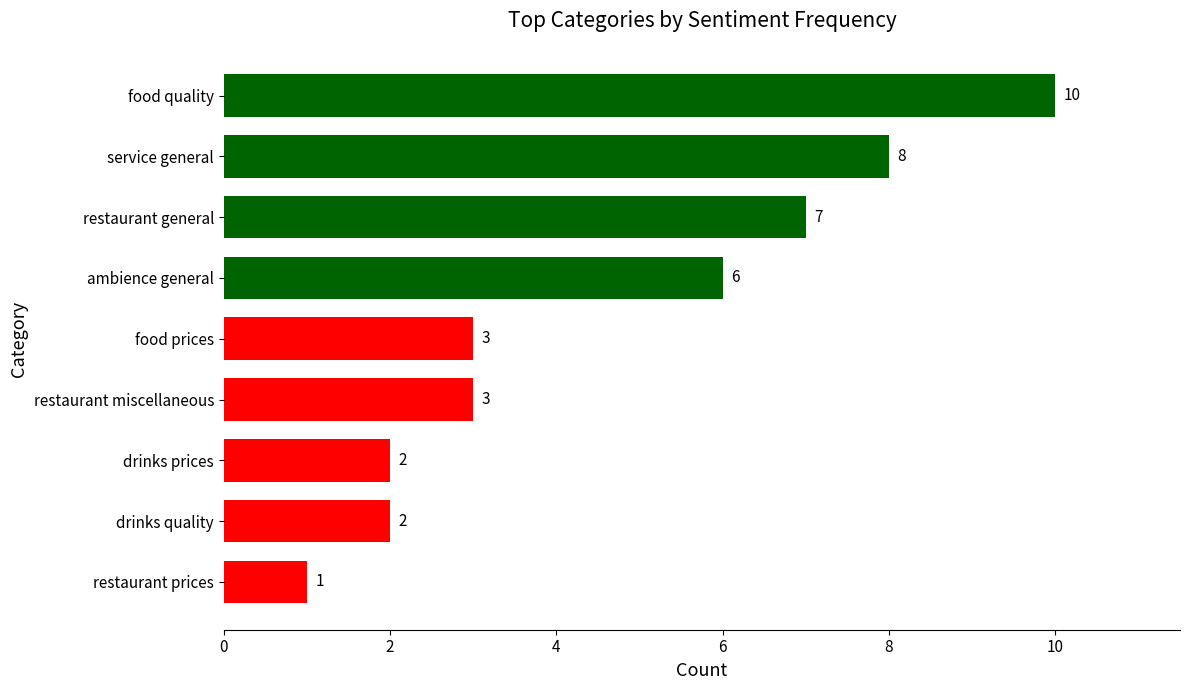

Where is the data nearest to the value 5?

ambience general